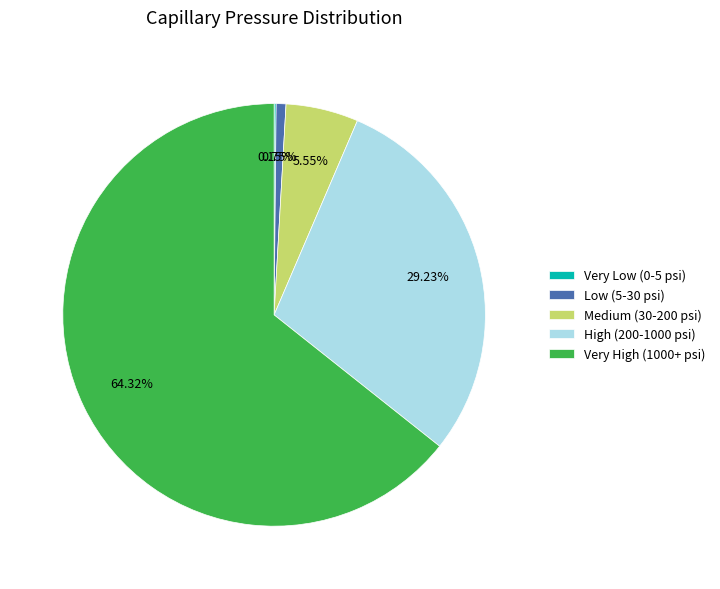

Is there any slice that represents more than half of the pie?

Yes